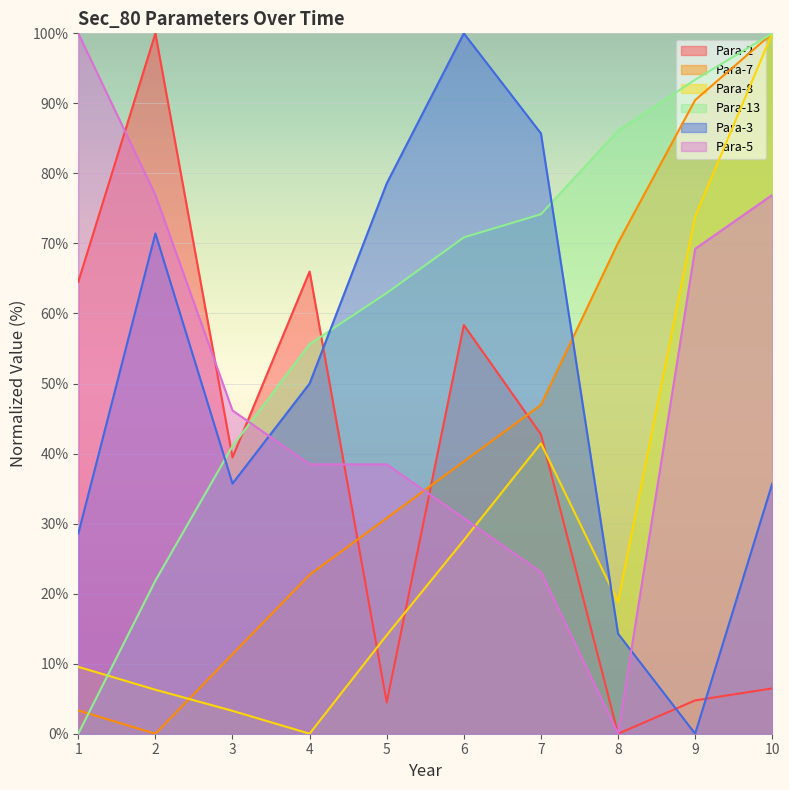

Which series has the largest total across all categories?

Para-13